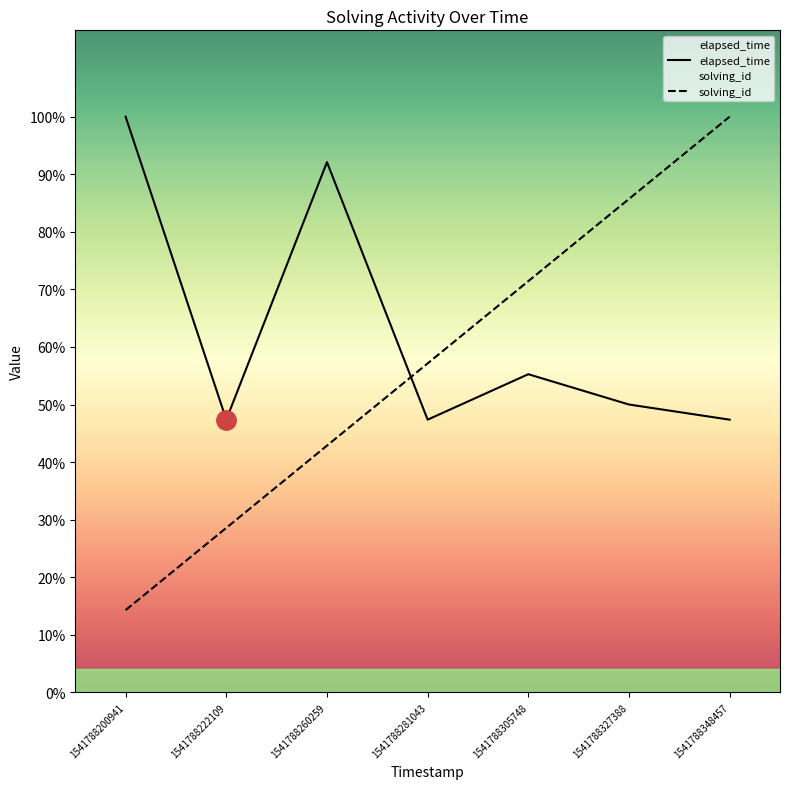

Reading left to right, what are all the values shown in this chart?

elapsed_time: 38000.0	18000.0	35000.0	18000.0	21000.0	19000.0	18000.0
solving_id: 5428.6	10857.1	16285.7	21714.3	27142.9	32571.4	38000.0